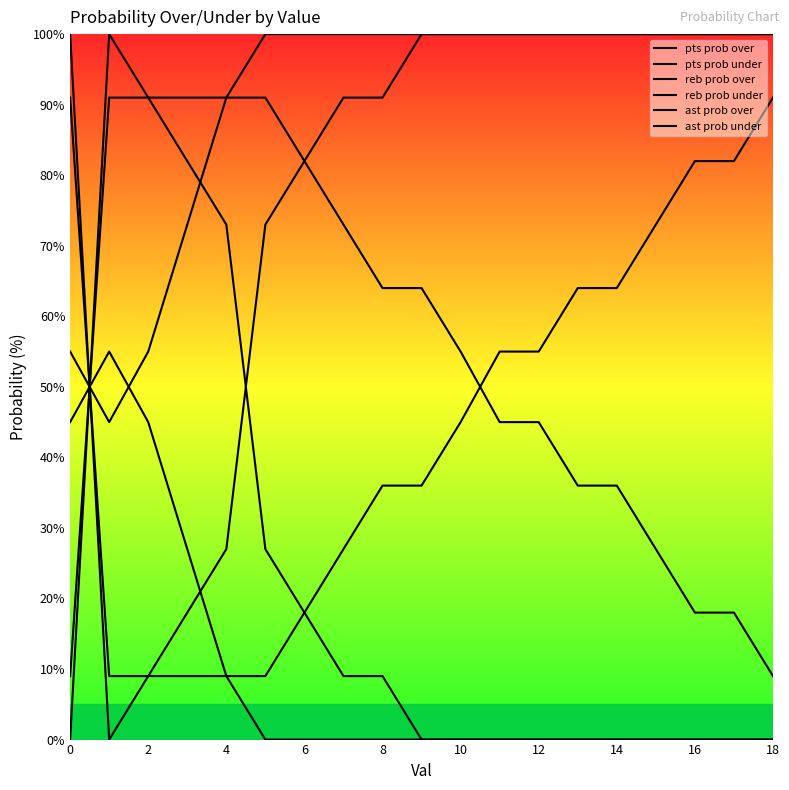

How many lines are shown in the chart?

6